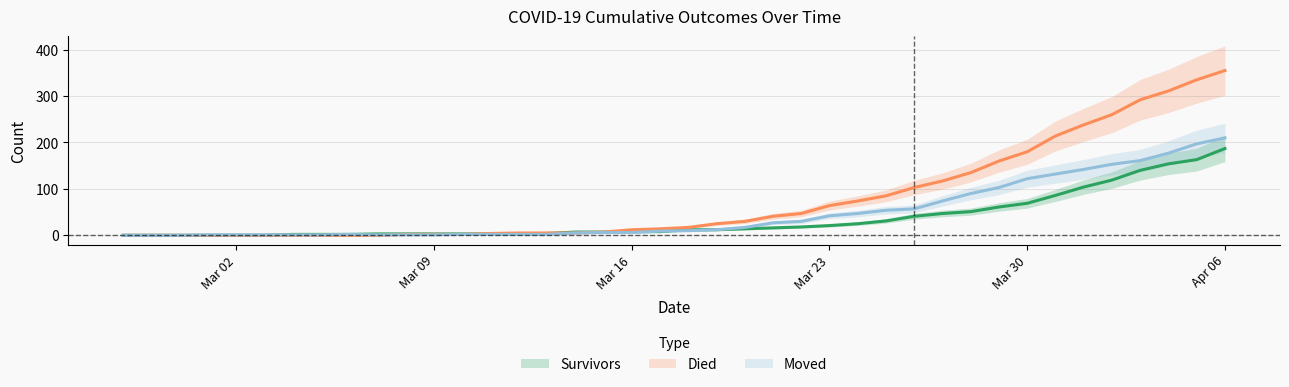

Count the number of data series in this chart.

3